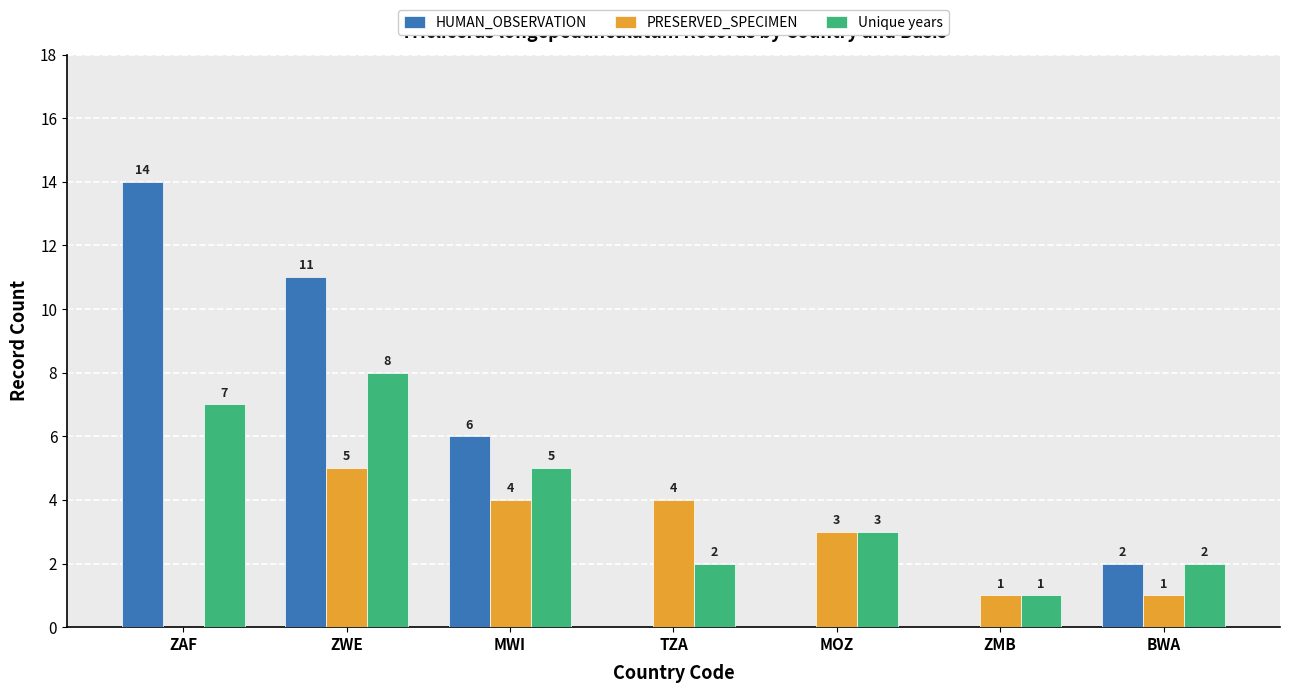

Does the chart contain stacked bars?

No